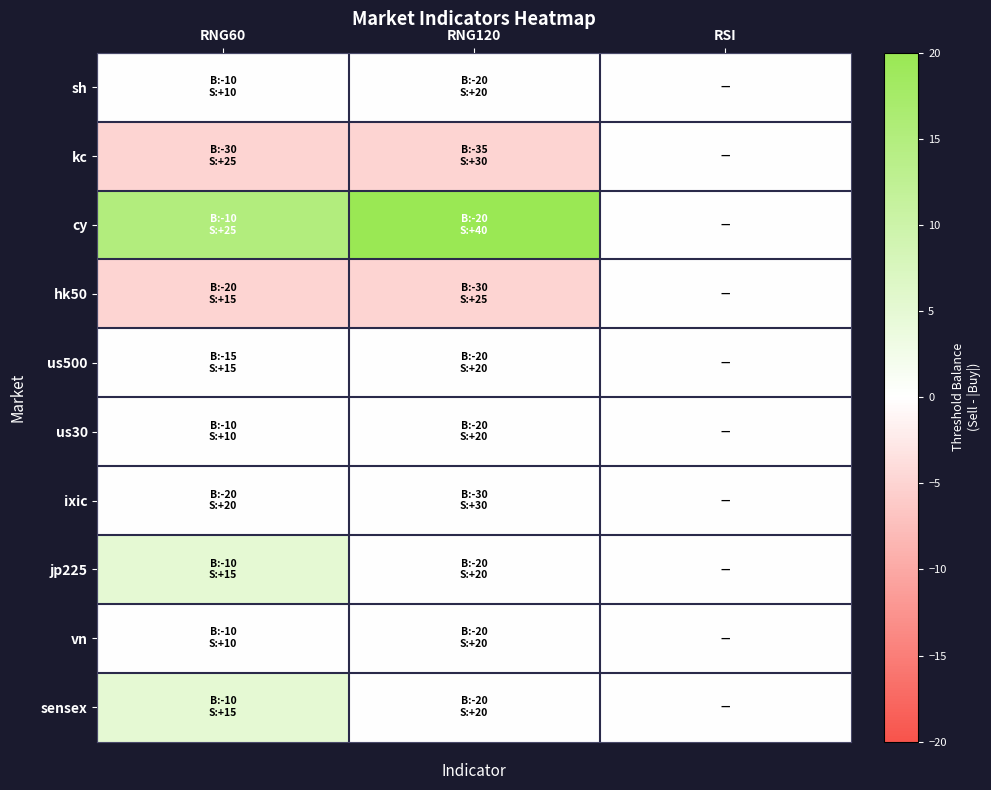

At which category is the sum across all series the highest?

RNG60